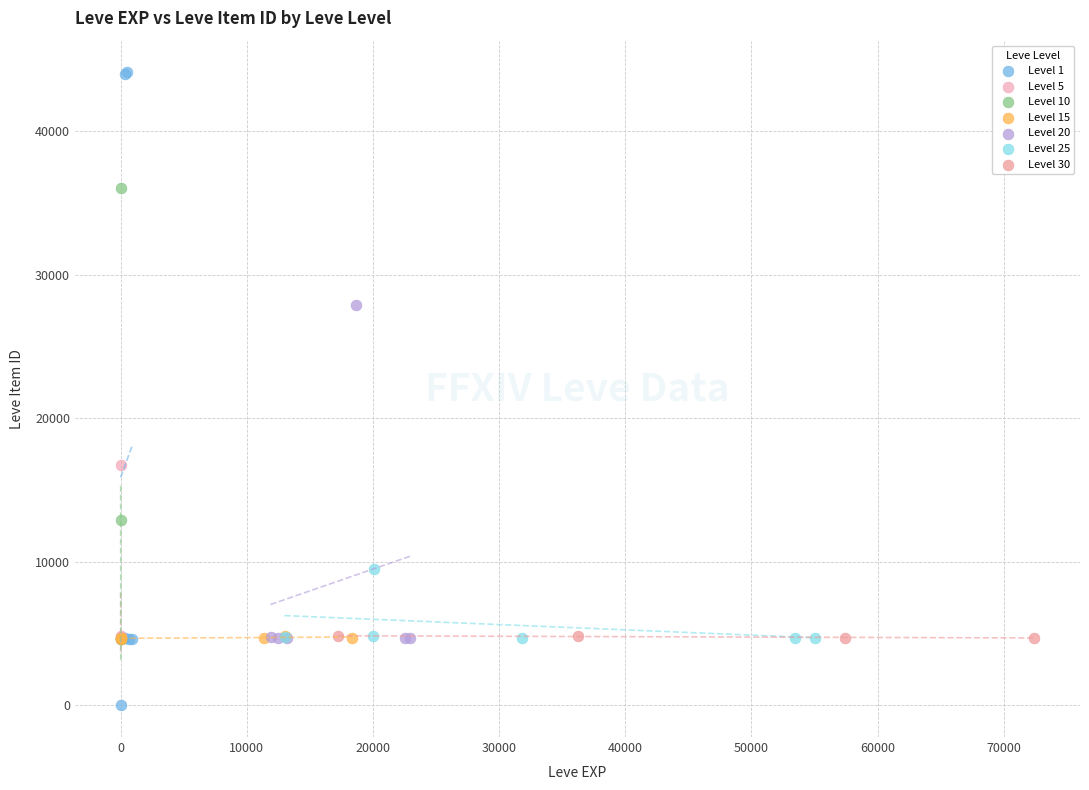

What are all the series names shown in the legend?

Level 1, Level 5, Level 10, Level 15, Level 20, Level 25, Level 30